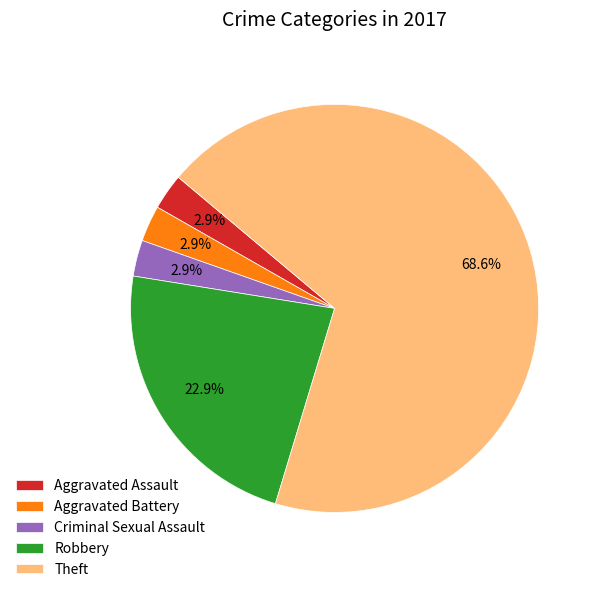

Do Robbery and Aggravated Battery together represent more than half of the pie?

No